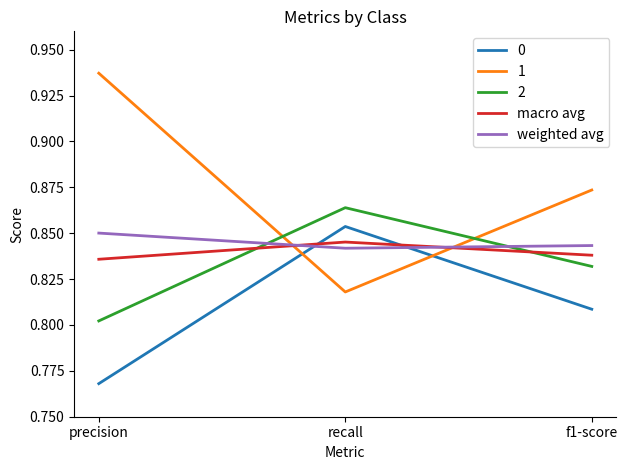

What position from the right is recall?

2